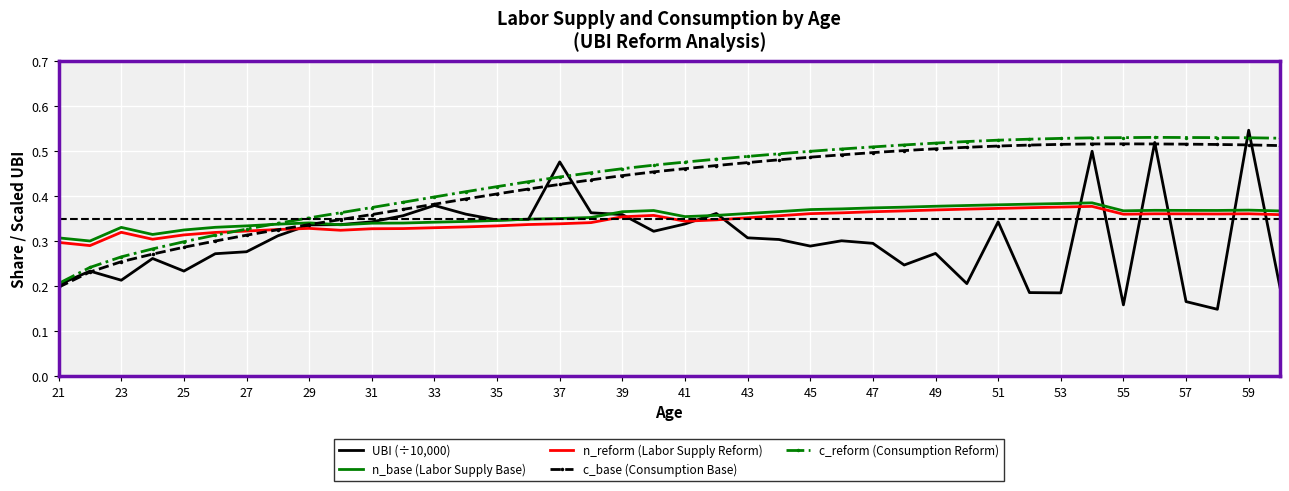

Which series has the widest spread of values?

UBI (÷10,000)